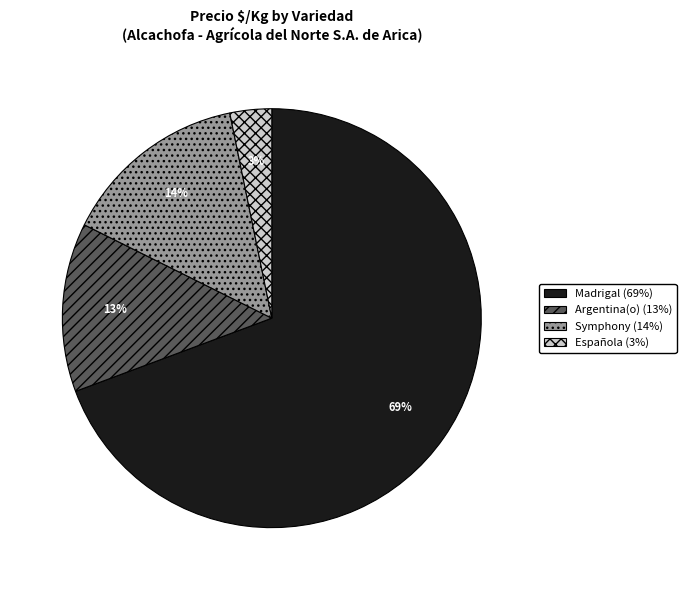

Is there any slice that represents more than half of the pie?

Yes